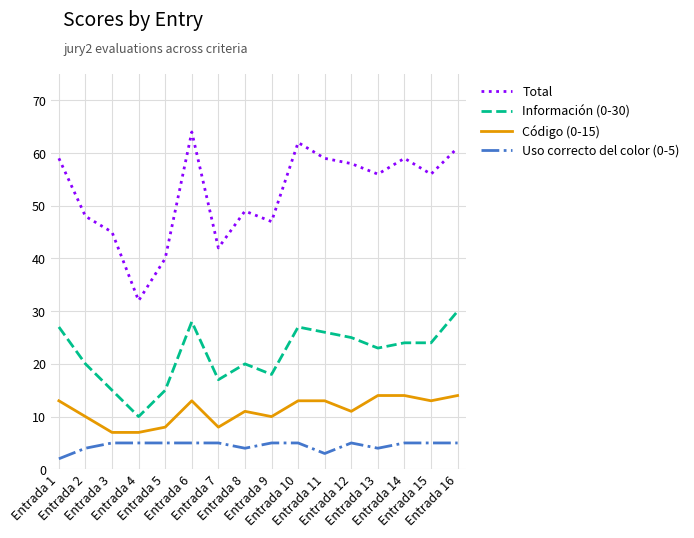

The Código (0-15) series shows 3 at Entrada 1. True or false?

False